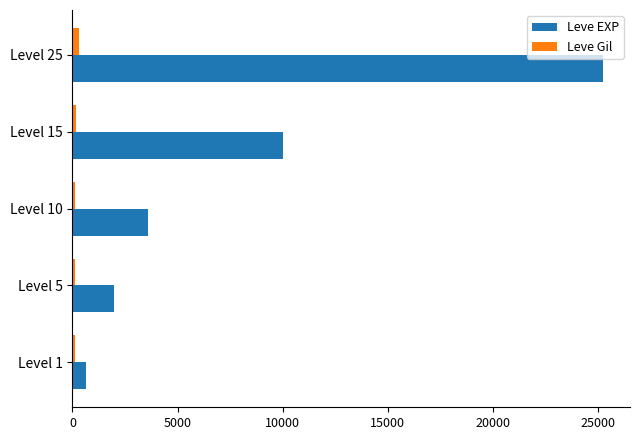

What is the average value of the Leve Gil series?

171